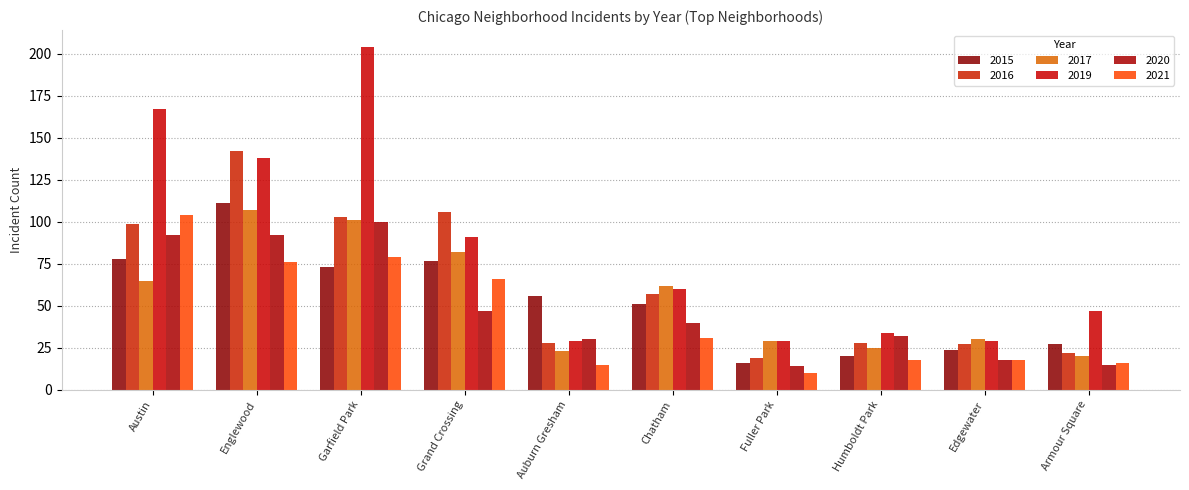

Reading left to right, list all the values displayed in this chart.

2015: Austin=78	Englewood=111	Garfield Park=73	Grand Crossing=77	Auburn Gresham=56	Chatham=51	Fuller Park=16	Humboldt Park=20	Edgewater=24	Armour Square=27
2017: Austin=65	Englewood=107	Garfield Park=101	Grand Crossing=82	Auburn Gresham=23	Chatham=62	Fuller Park=29	Humboldt Park=25	Edgewater=30	Armour Square=20
2019: Austin=167	Englewood=138	Garfield Park=204	Grand Crossing=91	Auburn Gresham=29	Chatham=60	Fuller Park=29	Humboldt Park=34	Edgewater=29	Armour Square=47
2016: Austin=99	Englewood=142	Garfield Park=103	Grand Crossing=106	Auburn Gresham=28	Chatham=57	Fuller Park=19	Humboldt Park=28	Edgewater=27	Armour Square=22
2020: Austin=92	Englewood=92	Garfield Park=100	Grand Crossing=47	Auburn Gresham=30	Chatham=40	Fuller Park=14	Humboldt Park=32	Edgewater=18	Armour Square=15
2021: Austin=104	Englewood=76	Garfield Park=79	Grand Crossing=66	Auburn Gresham=15	Chatham=31	Fuller Park=10	Humboldt Park=18	Edgewater=18	Armour Square=16